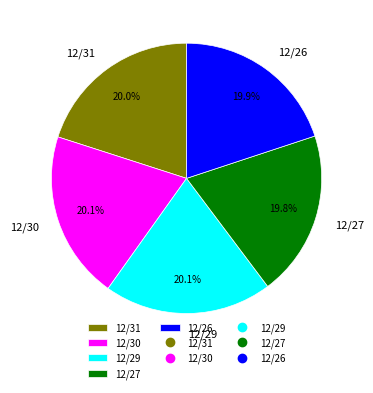

Is there any slice that represents more than half of the pie?

No